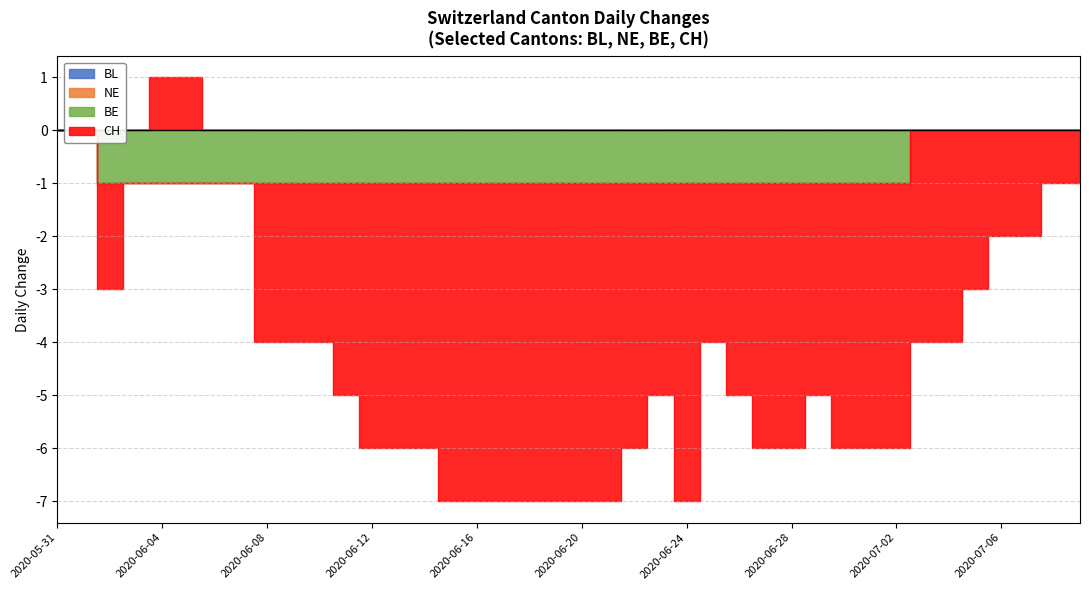

True or false: BE and NE intersect in this chart.

False